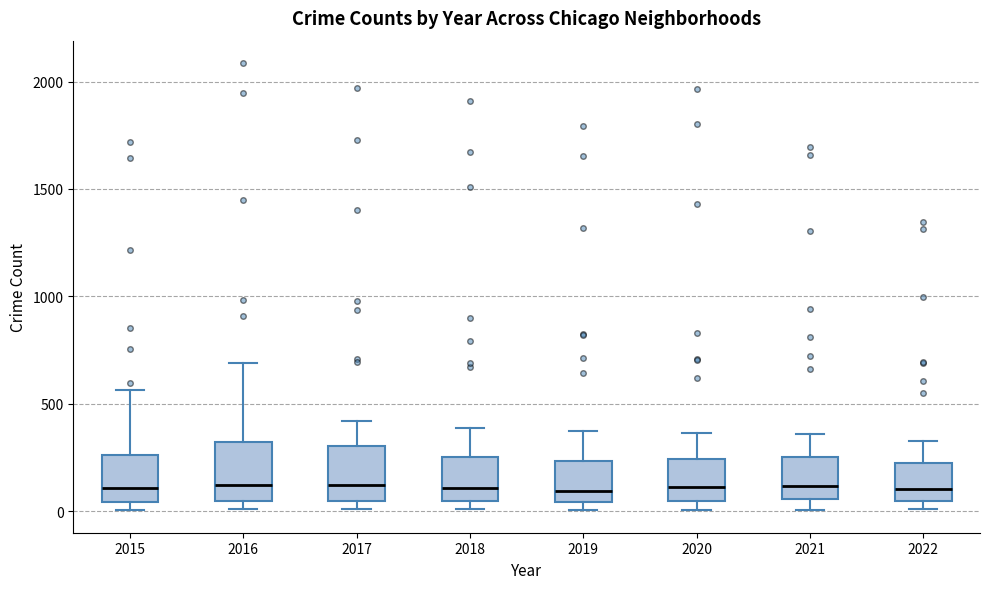

Reading left to right, read every box against the y-axis: the position of its median line, the range the box covers, and the ends of its whiskers. The values are not printed on the chart, so give them approximately, as read against the axis.

2015: median 100, box 50 to 250, whiskers 0 to 550
2016: median 150, box 50 to 300, whiskers 0 to 700
2017: median 100, box 50 to 300, whiskers 0 to 400
2018: median 100, box 50 to 250, whiskers 0 to 400
2019: median 100, box 50 to 250, whiskers 0 to 400
2020: median 100, box 50 to 250, whiskers 0 to 350
2021: median 100, box 50 to 250, whiskers 0 to 350
2022: median 100, box 50 to 250, whiskers 0 to 350